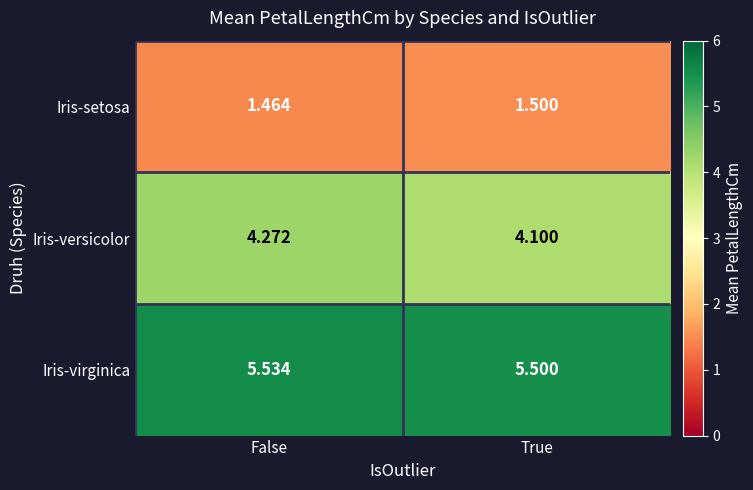

What is the minimum value shown in the chart?

1.5